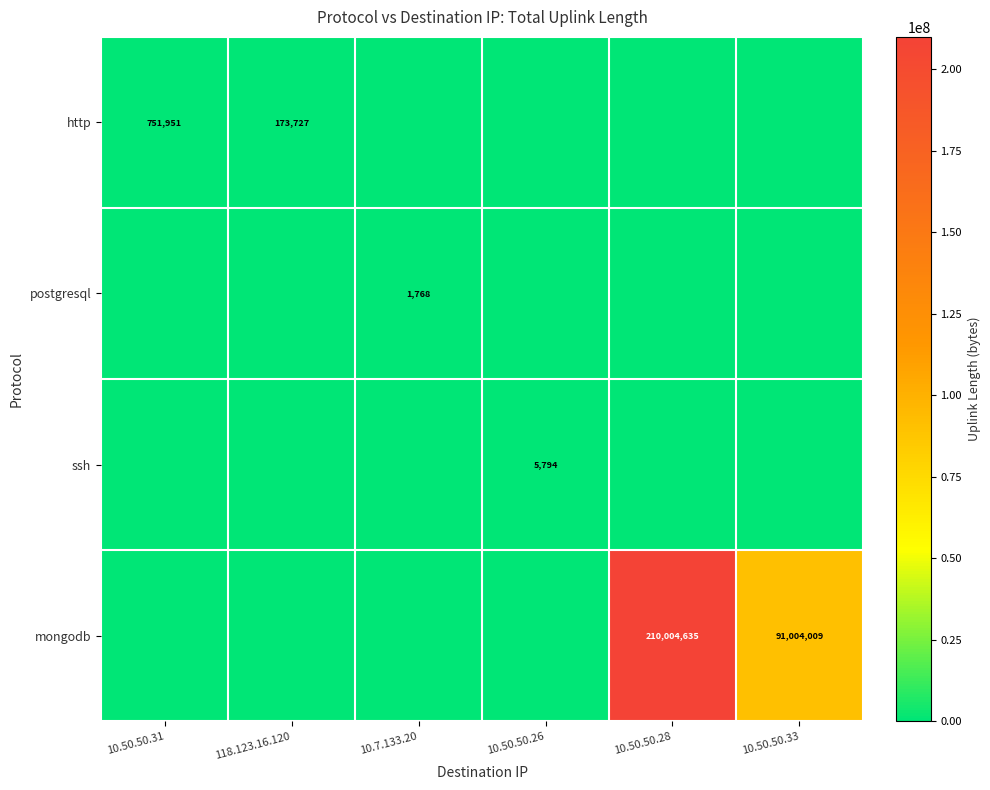

What is the difference between the highest and lowest values at 10.50.50.33?

91004009